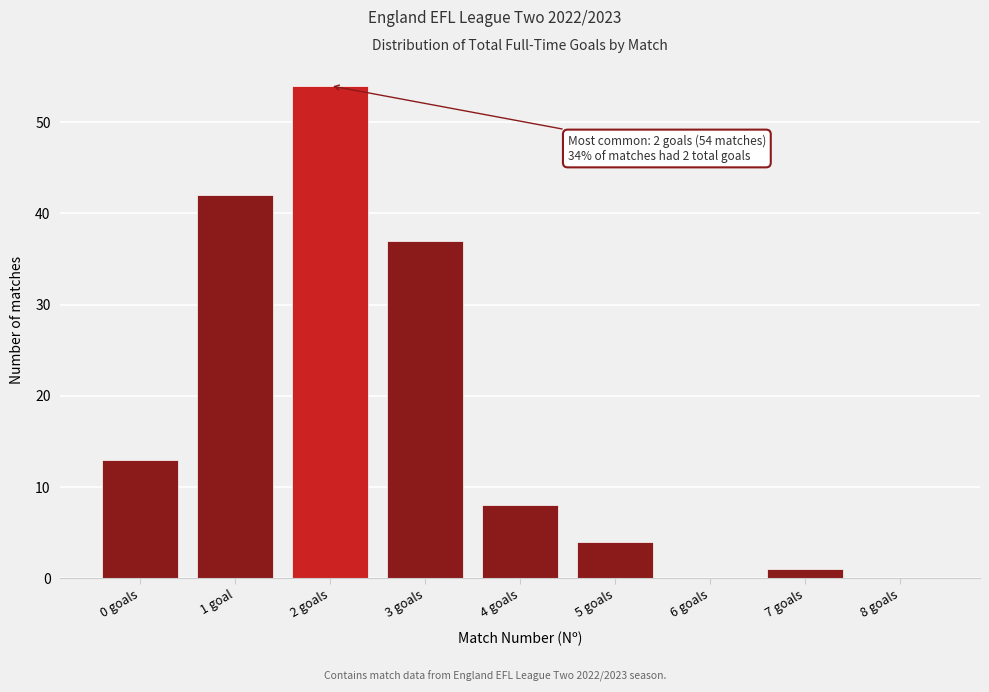

Reading left to right, what are all the values shown in this chart?

0 goals=13	1 goal=42	2 goals=54	3 goals=37	4 goals=8	5 goals=4	6 goals=0	7 goals=1	8 goals=0